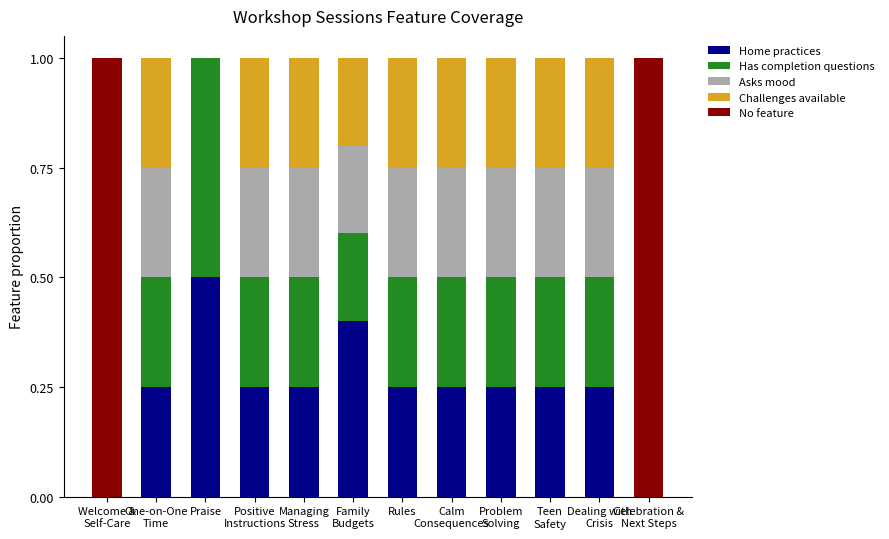

How many distinct data groups are displayed?

5